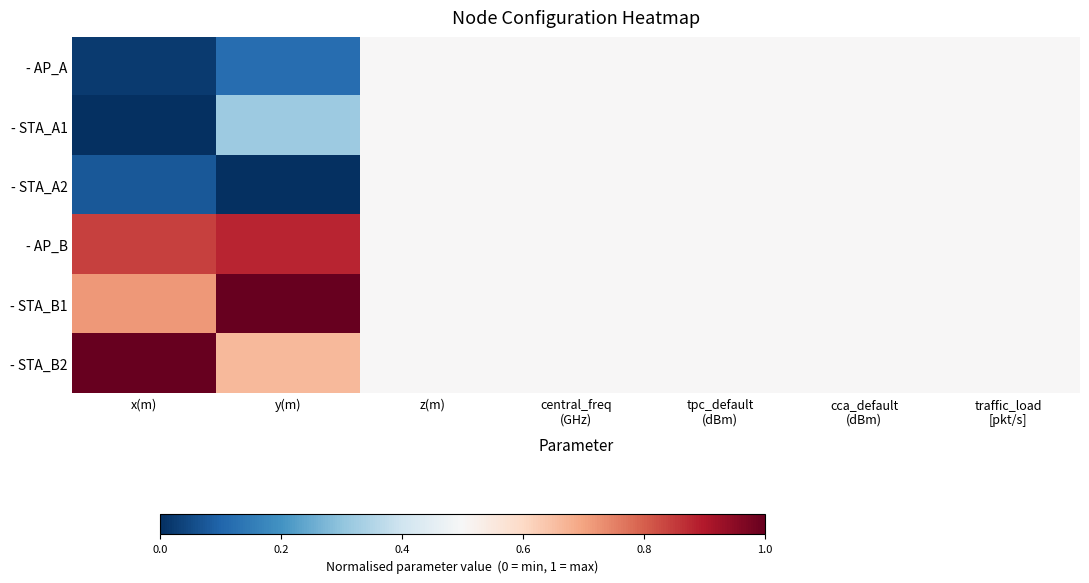

Which series has the largest total across all categories?

- AP_B